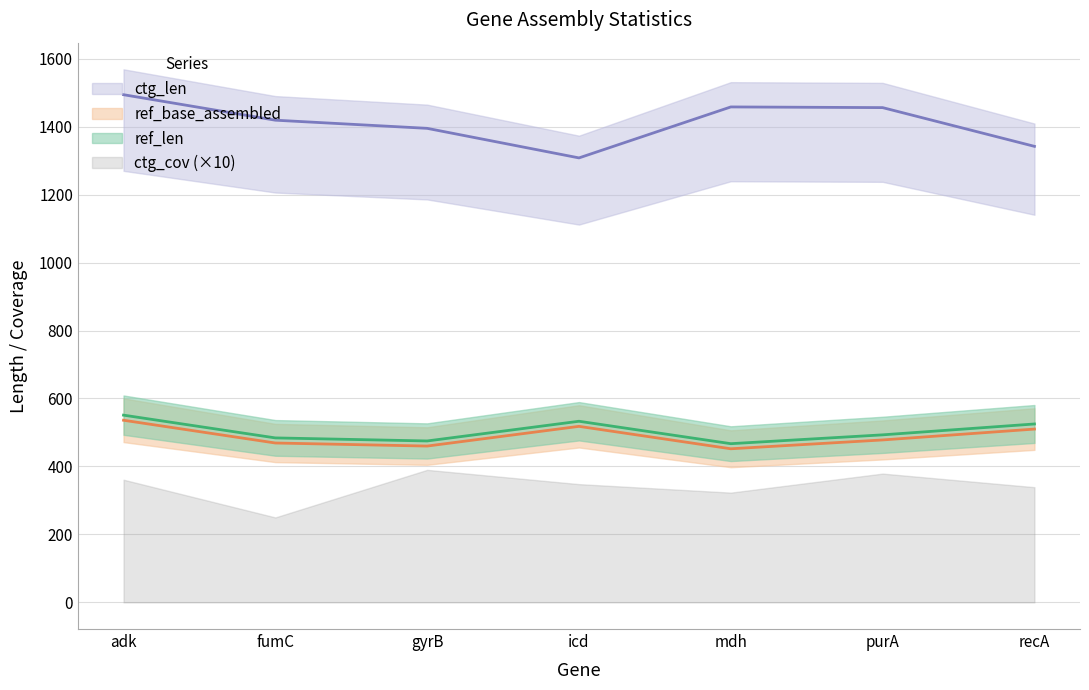

What is the average value of the ctg_len series?

1410